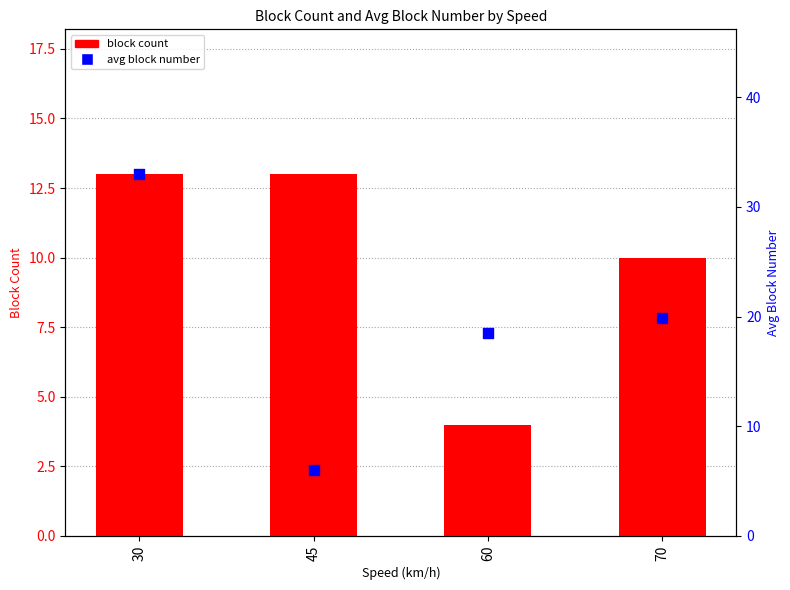

At how many categories does at least one series exceed 27?

1